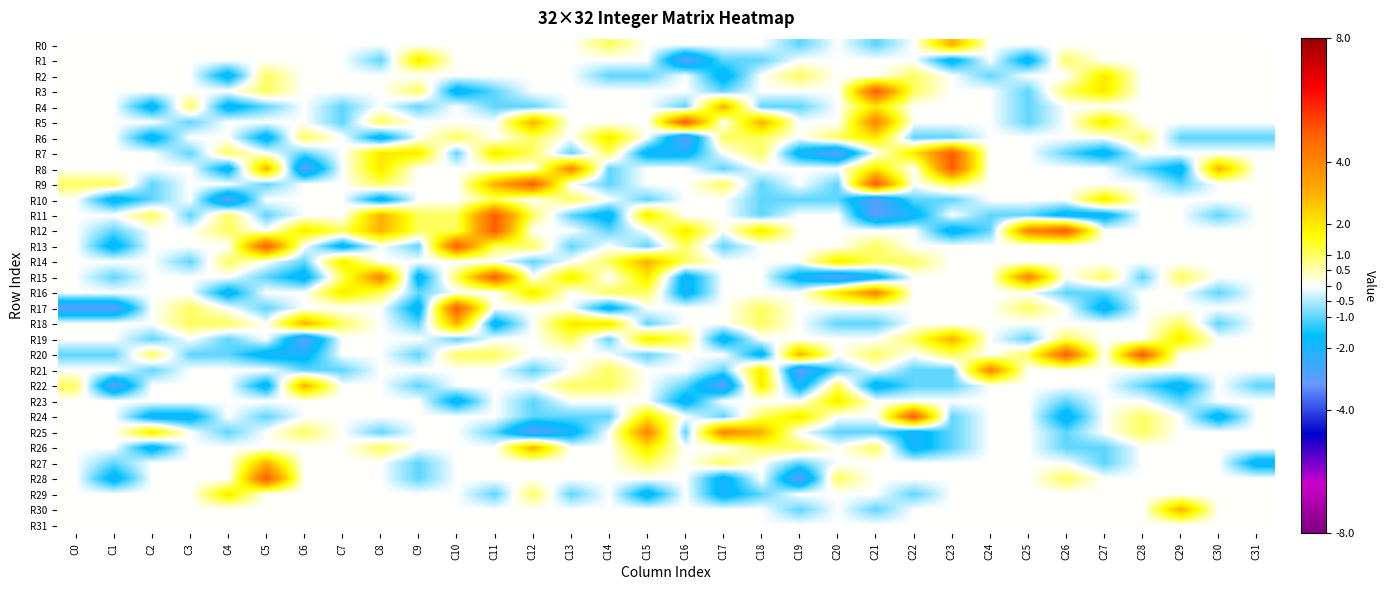

How many categories are shown in the chart?

32